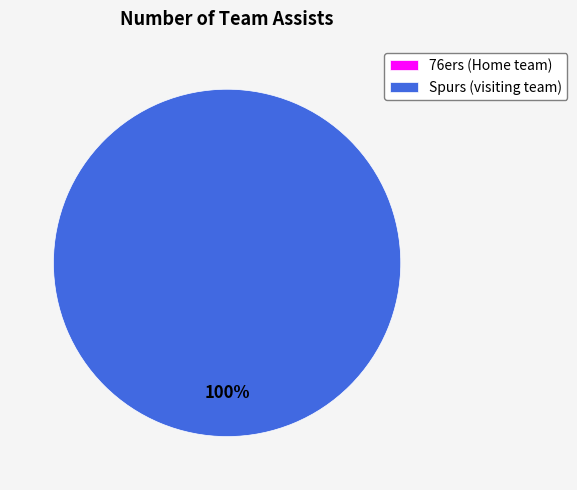

The 76ers (Home team) slice represents 0% of the pie. True or false?

True